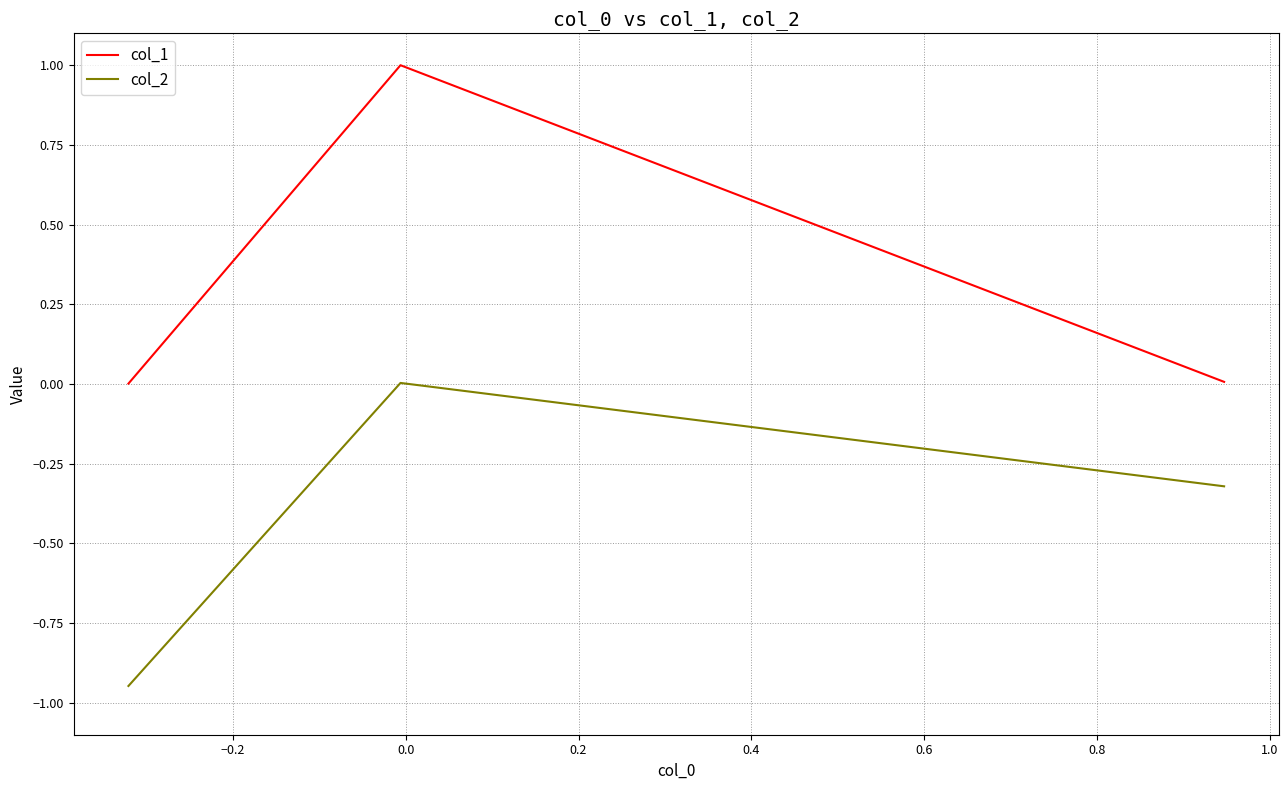

Which series has the largest total across all categories?

col_1